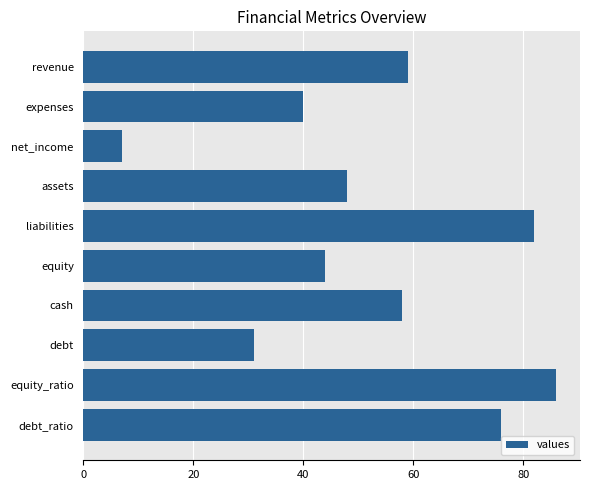

Rank the categories by value from highest to lowest.

equity_ratio, liabilities, debt_ratio, revenue, cash, assets, equity, expenses, debt, net_income